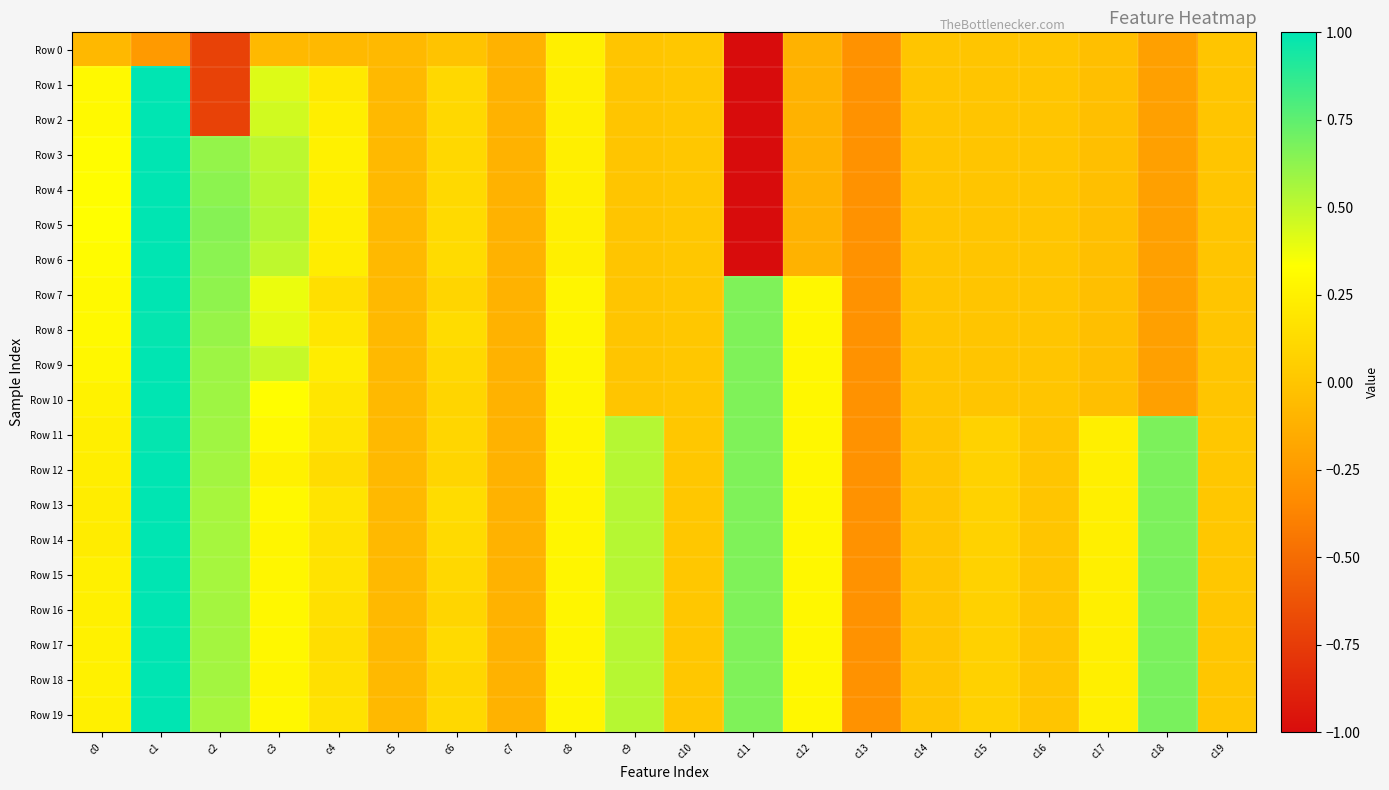

How many distinct data groups are displayed?

20